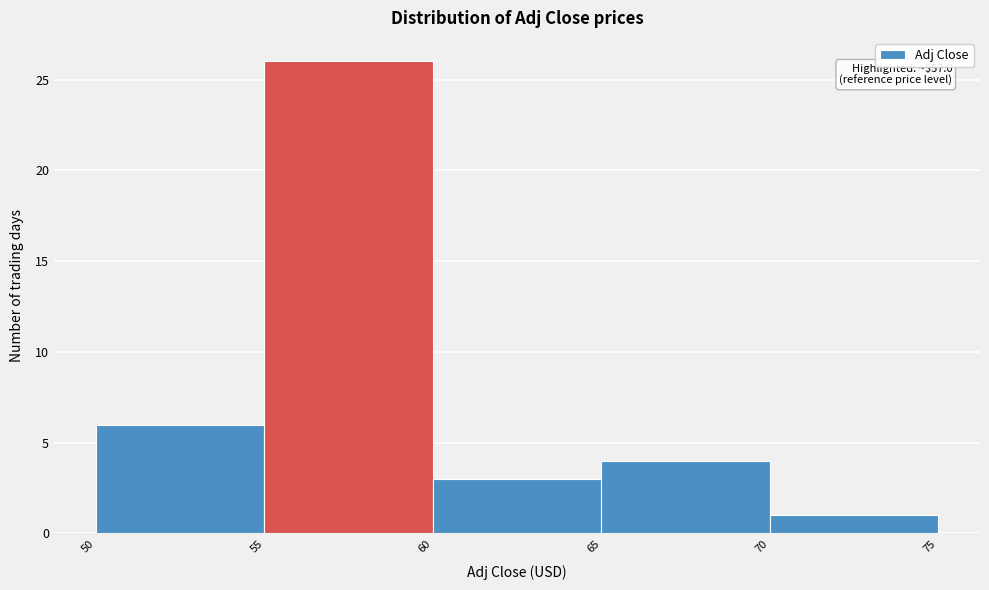

Which range on the x-axis has the tallest bar?

55 to 60